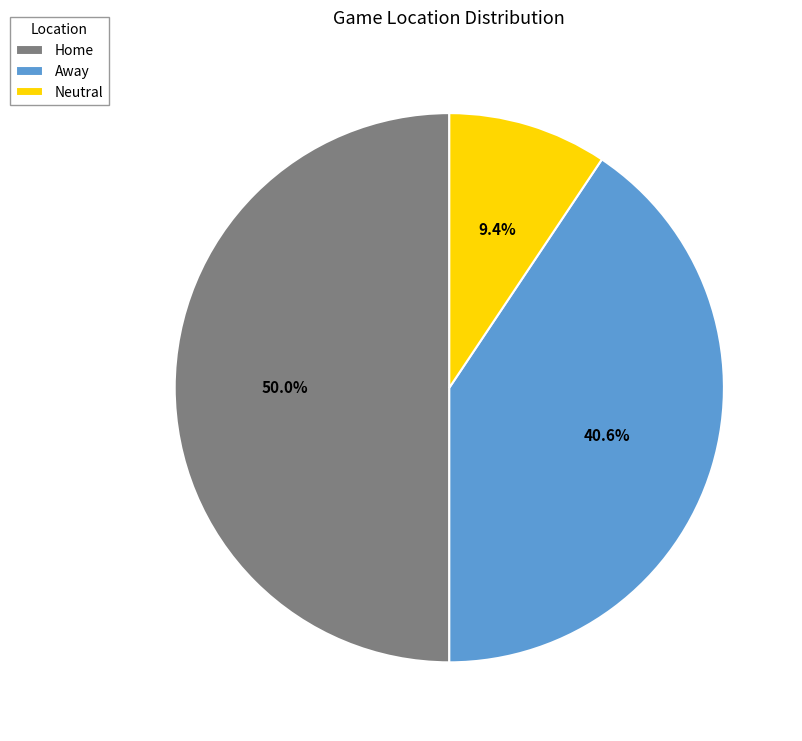

Is the sum of Home and Away greater than half?

Yes